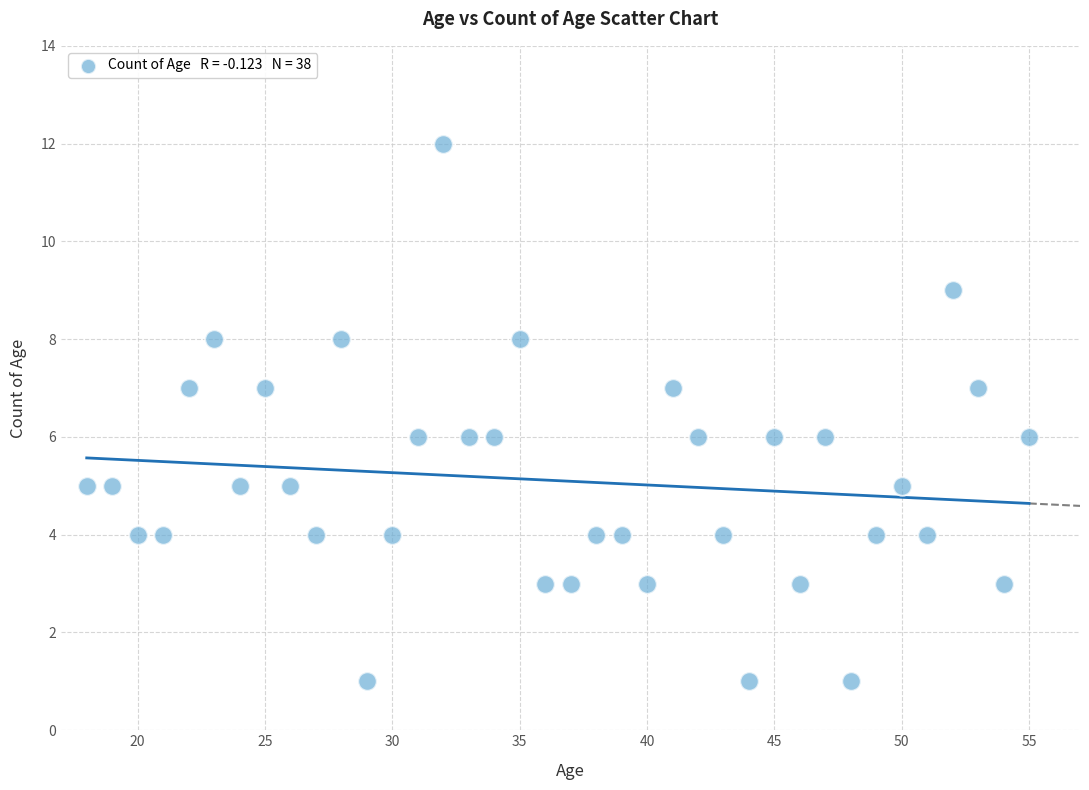

What is the range of X values (max minus min)?

37